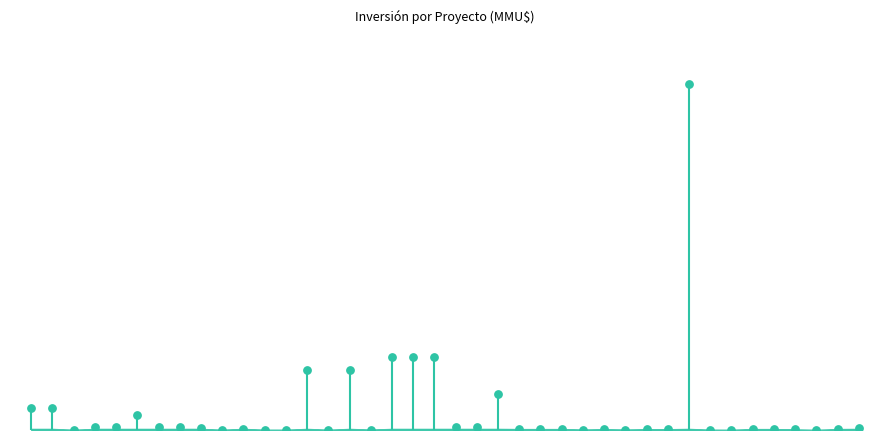

What is the change in value from 30 to 36?

+50